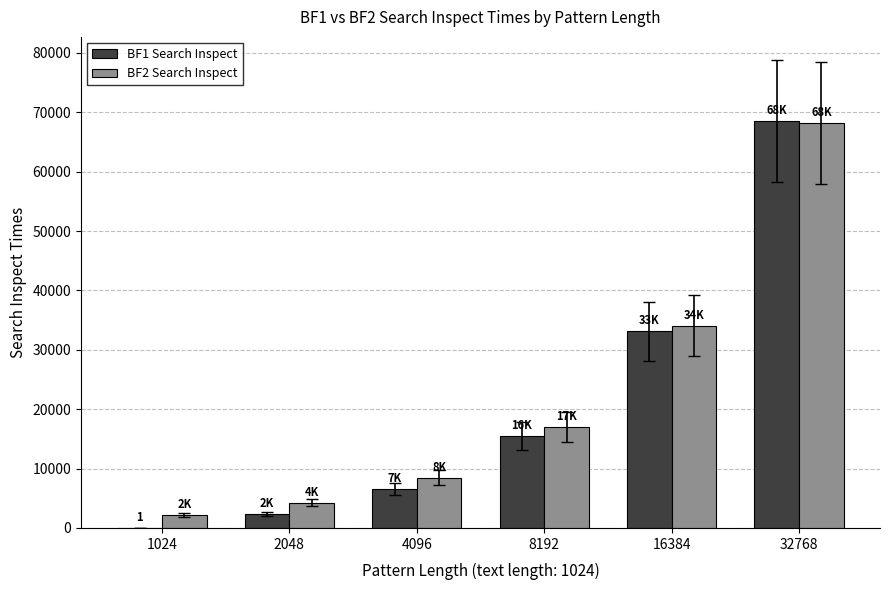

Is it true that BF2 Search Inspect equals 7006 at 2048?

False